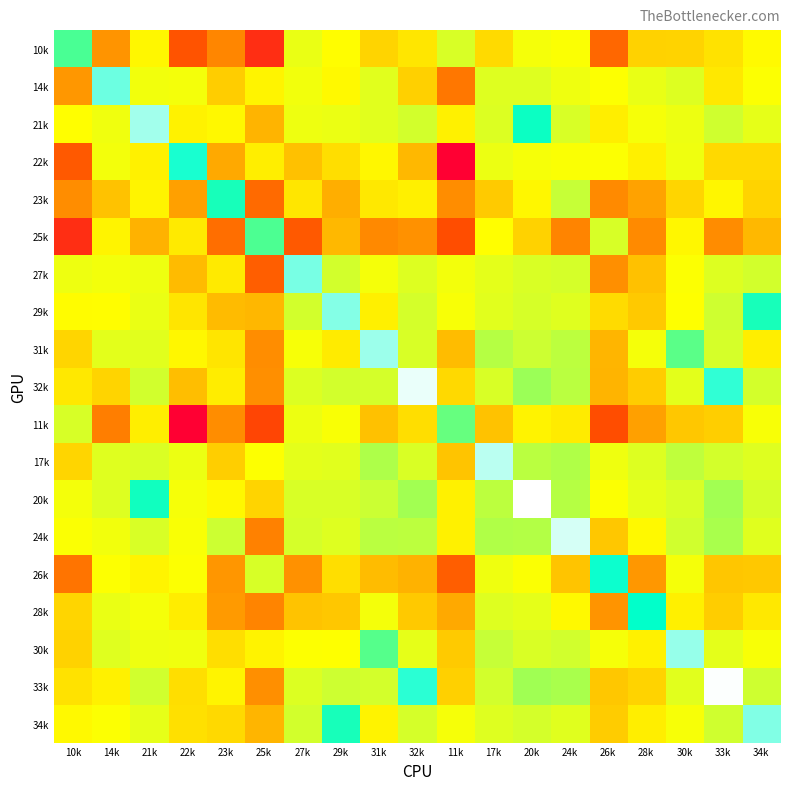

Which series has the widest spread of values?

22k